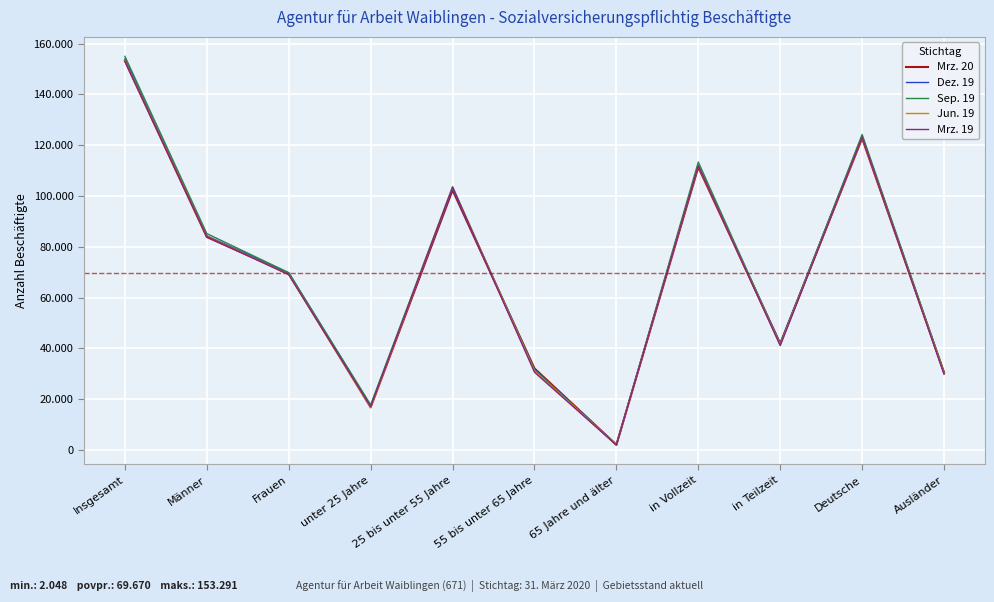

What are all the series names shown in the legend?

Mrz. 20, Dez. 19, Sep. 19, Jun. 19, Mrz. 19